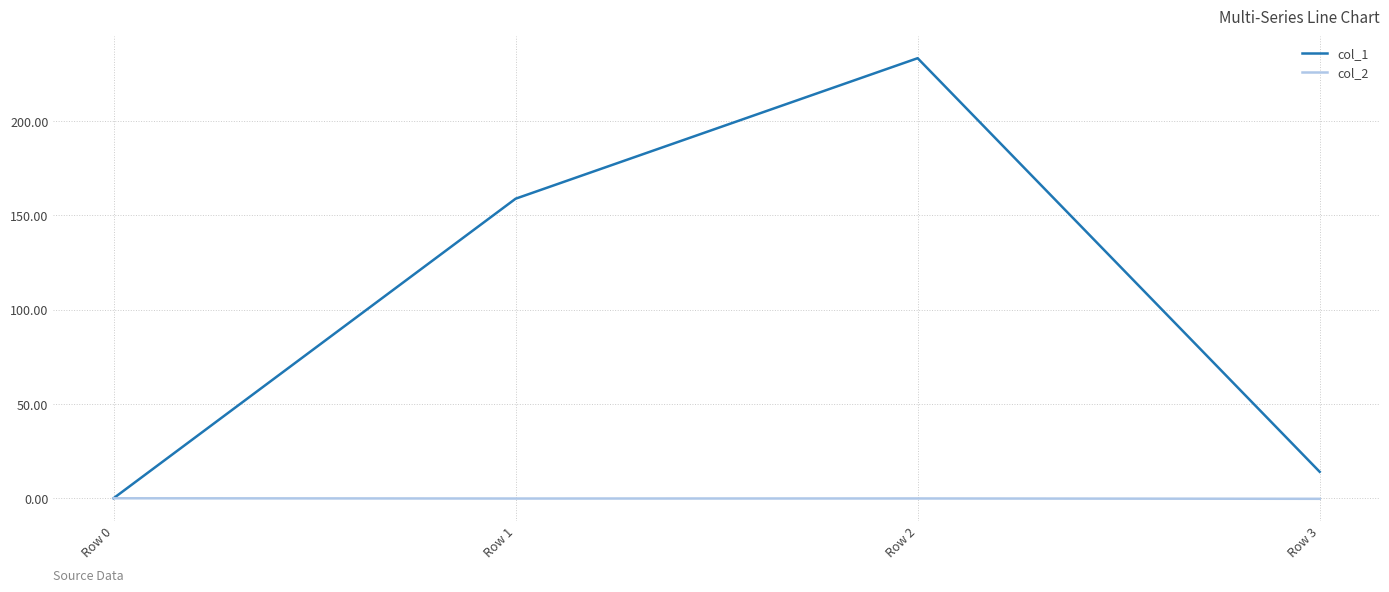

Count the number of categories in the chart.

4